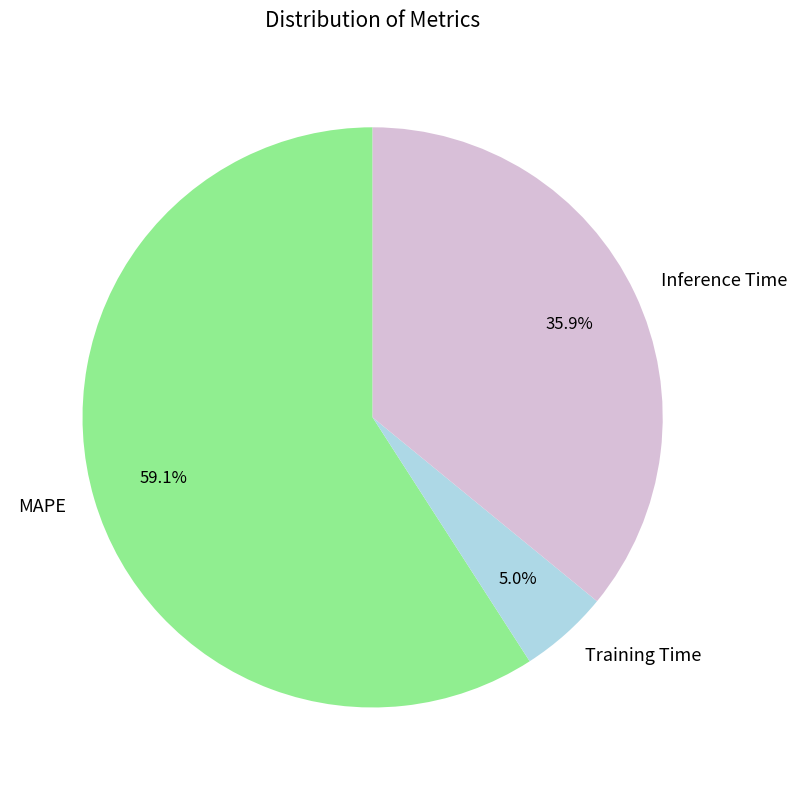

Between Inference Time and Training Time, which is larger?

Inference Time